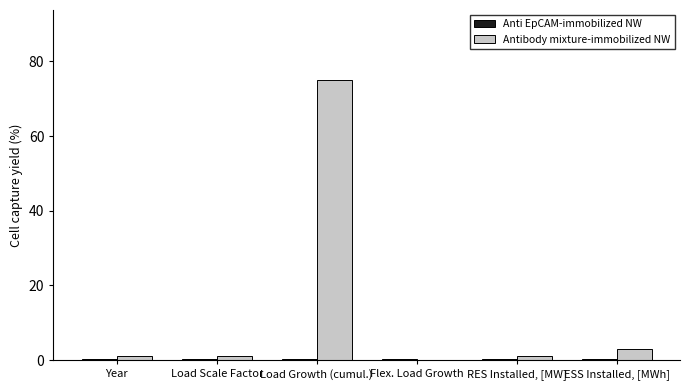

Where is Antibody mixture-immobilized NW nearest to the value 37?

ESS Installed, [MWh]